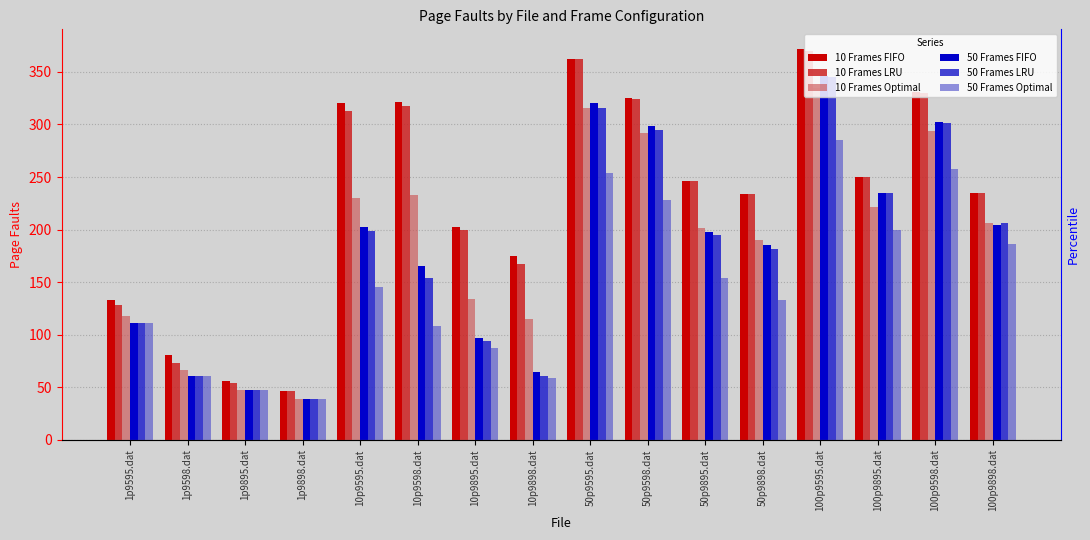

What is the spread (max minus min) of values at 50p9895.dat?

92